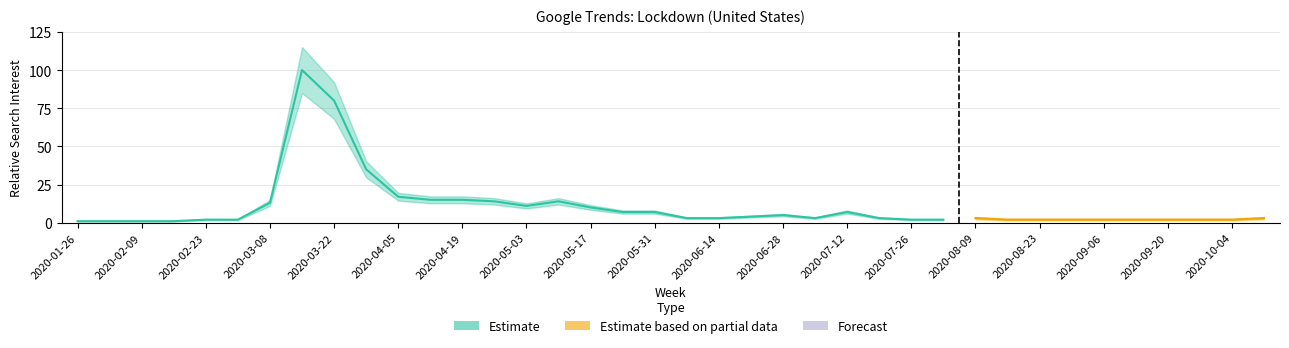

Where does the data first go above 3?

2020-03-08